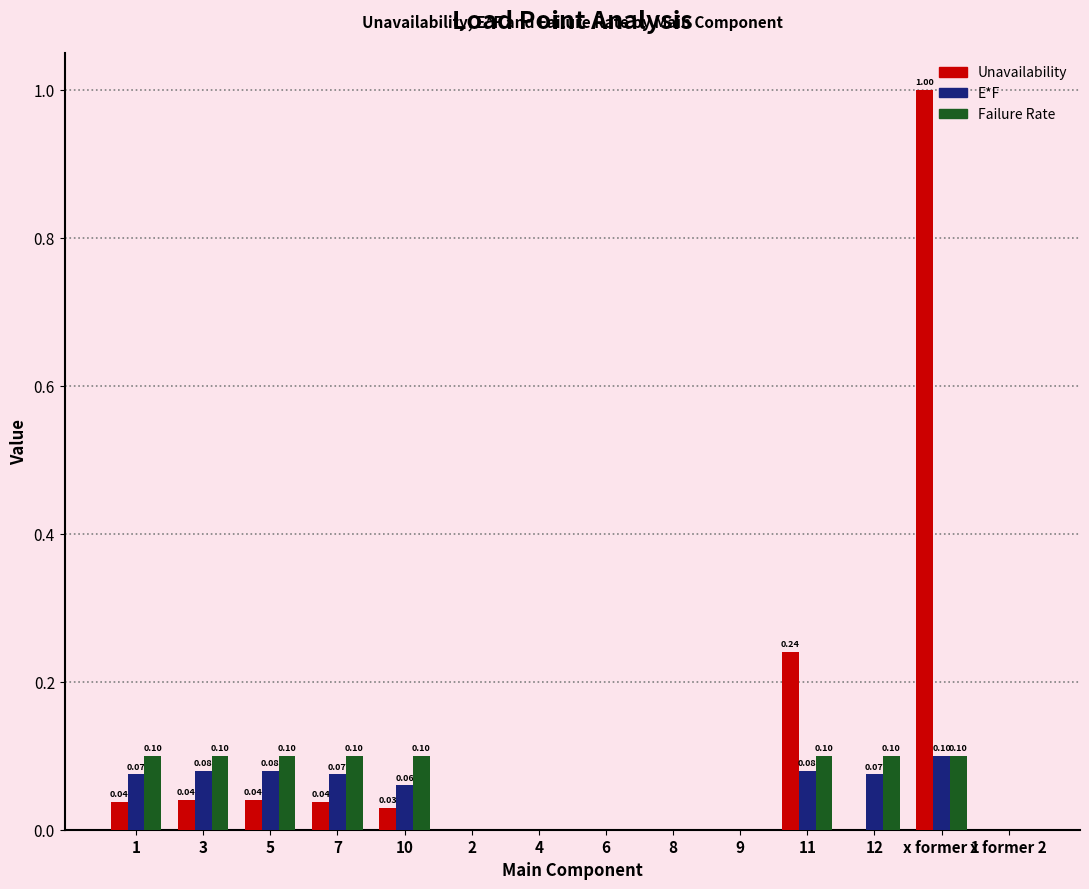

How many values in Failure Rate are above zero?

8